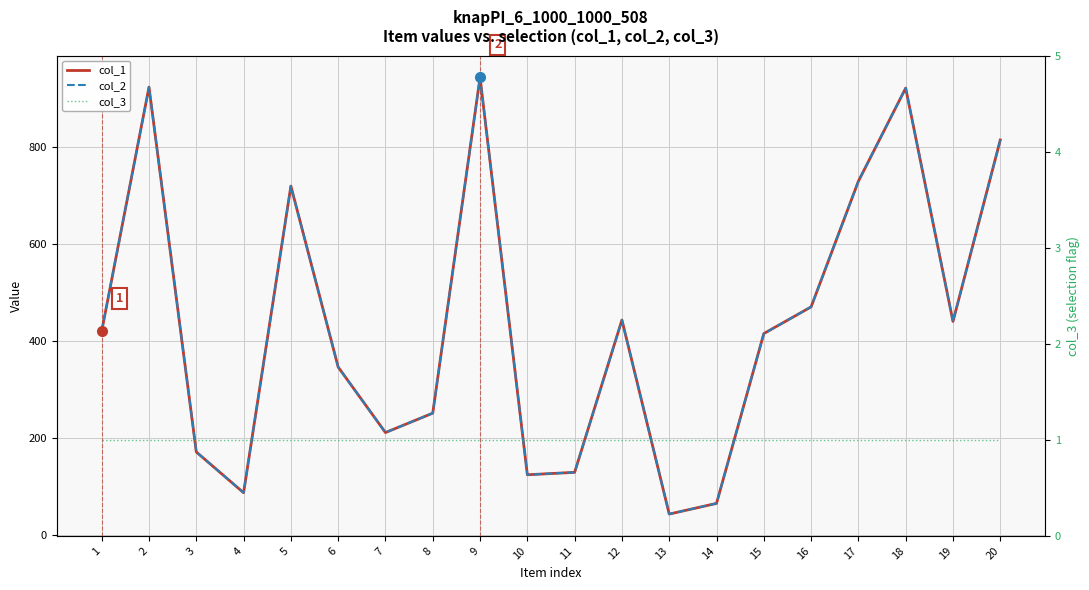

What is the average value of the col_1 series?

434